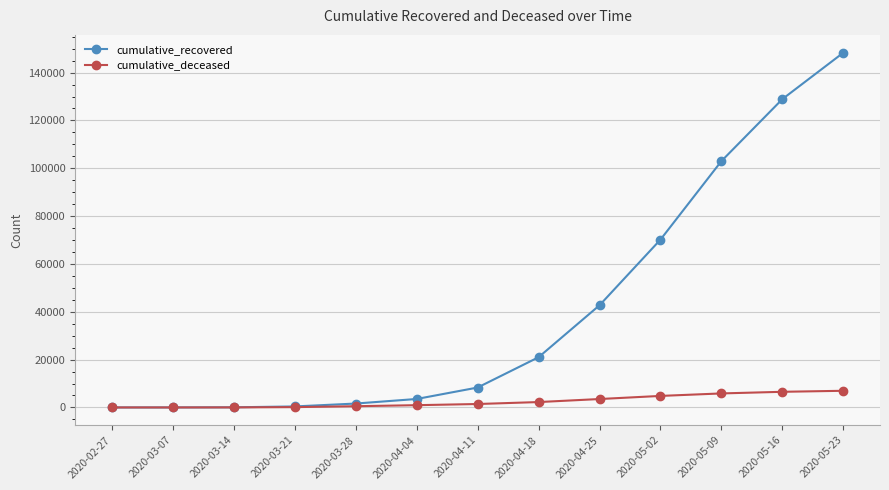

The value of cumulative_recovered at 2020-04-18 is 10533. True or false?

False